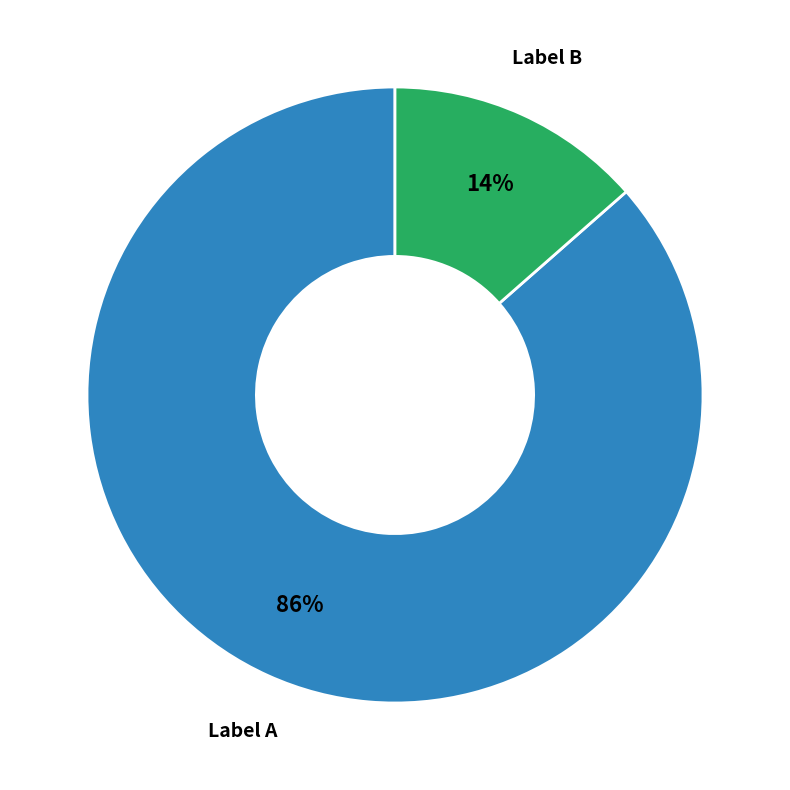

Is there any slice that represents more than half of the pie?

Yes